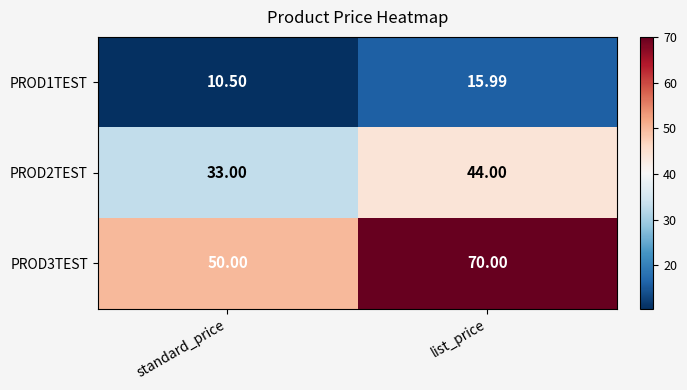

Which series has the largest range (max minus min)?

PROD3TEST